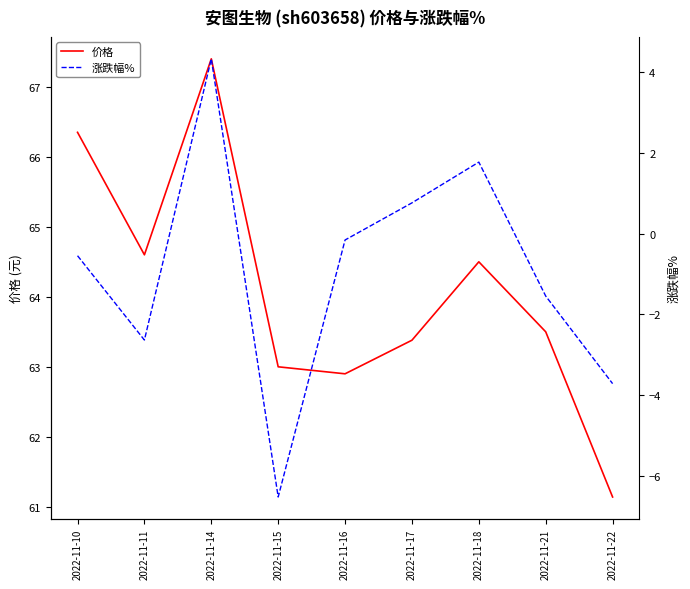

Is it true that 价格 equals 100.9 at 2022-11-22?

False